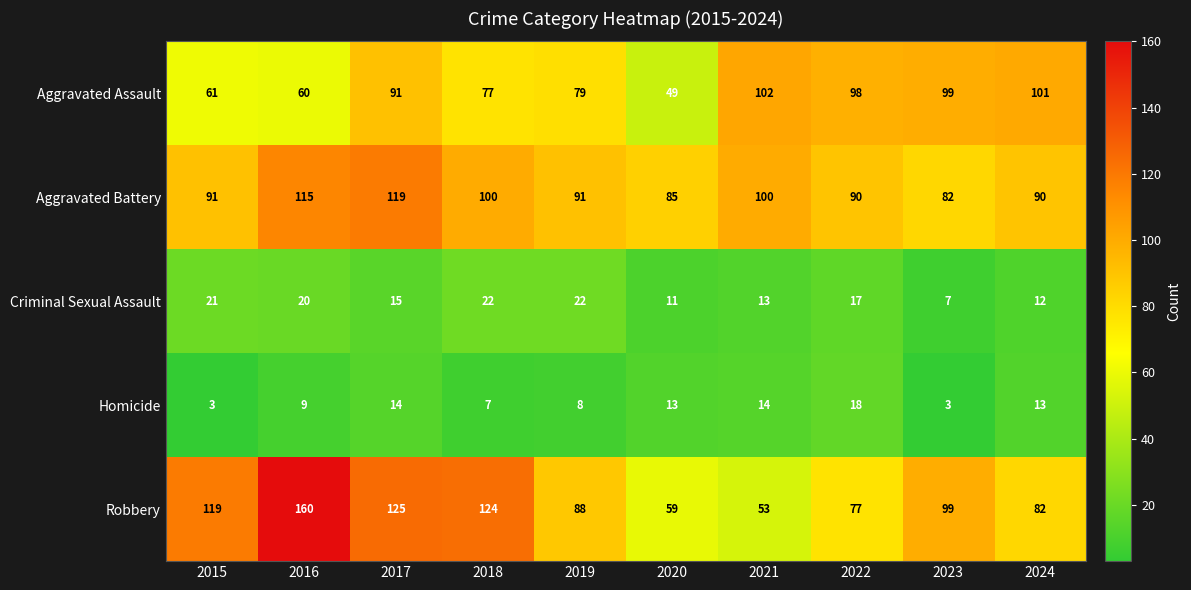

How many data points does each series have?

10